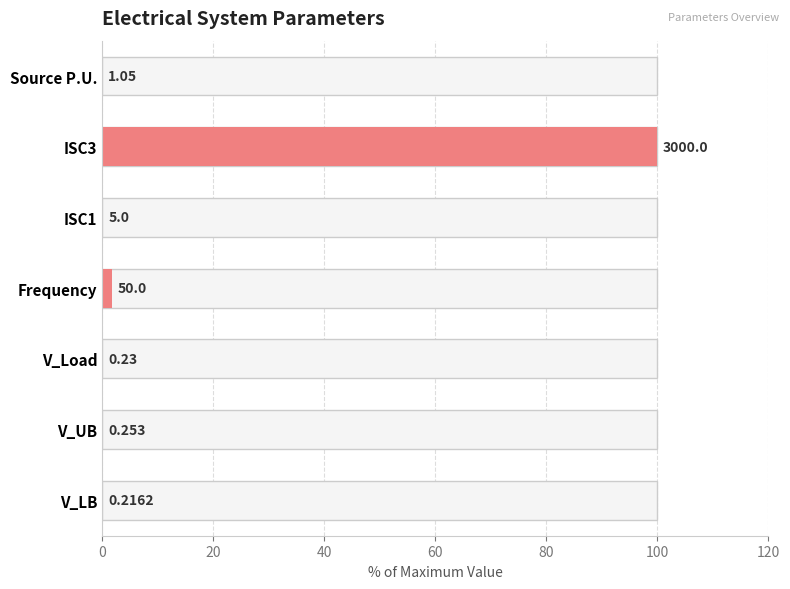

Are the bars horizontal?

Yes